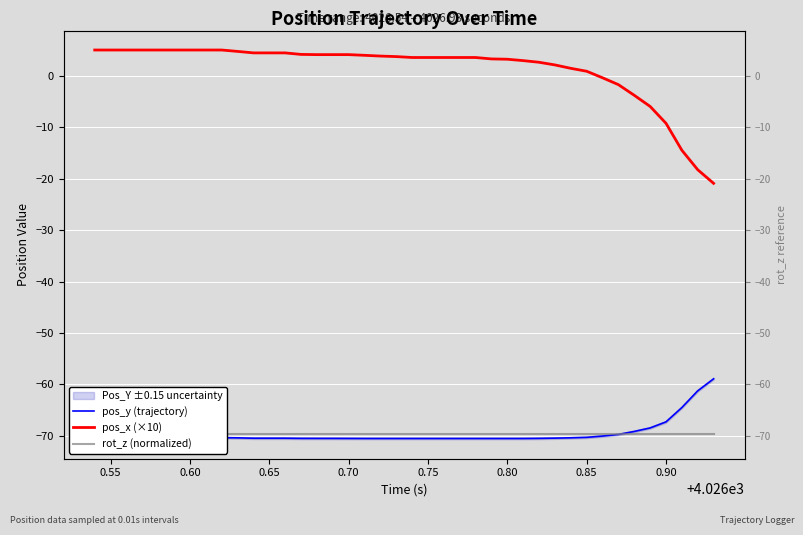

What position from the right is 0.70?

24